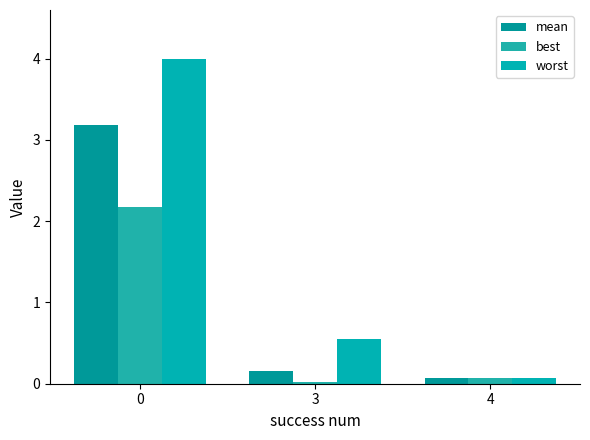

What is the value of the worst bar at the 3rd from the left?

0.1